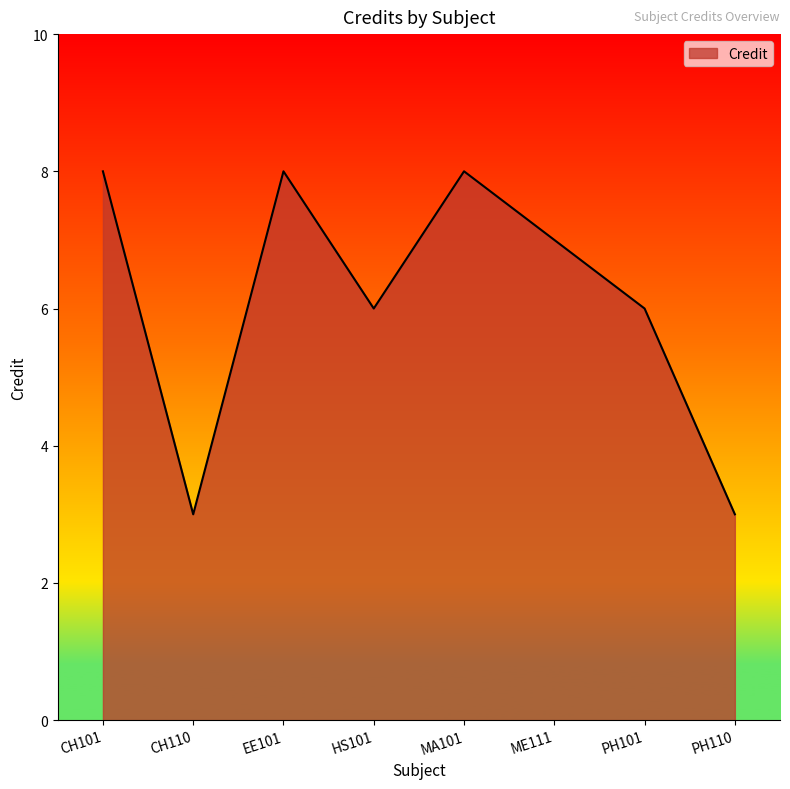

What is the smallest value displayed?

3